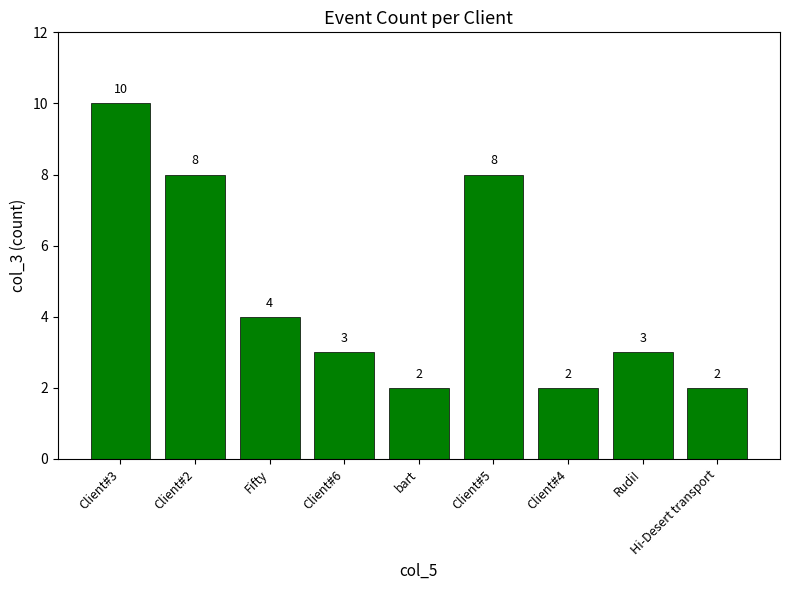

Approximately how many times larger is the value at Client#2 compared to Fifty?

2.0